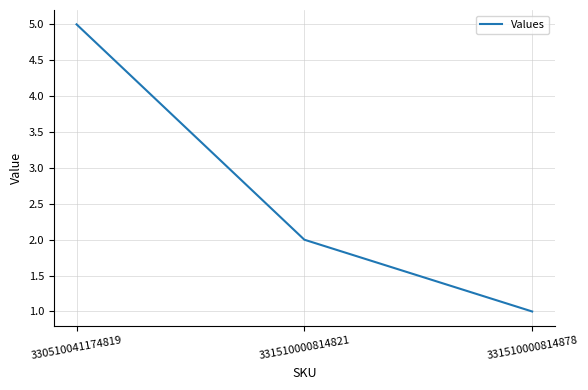

How many distinct data groups are displayed?

1